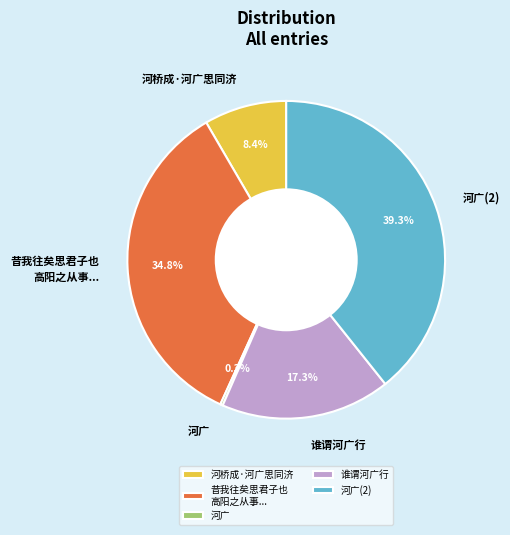

Is there any slice that represents more than half of the pie?

No